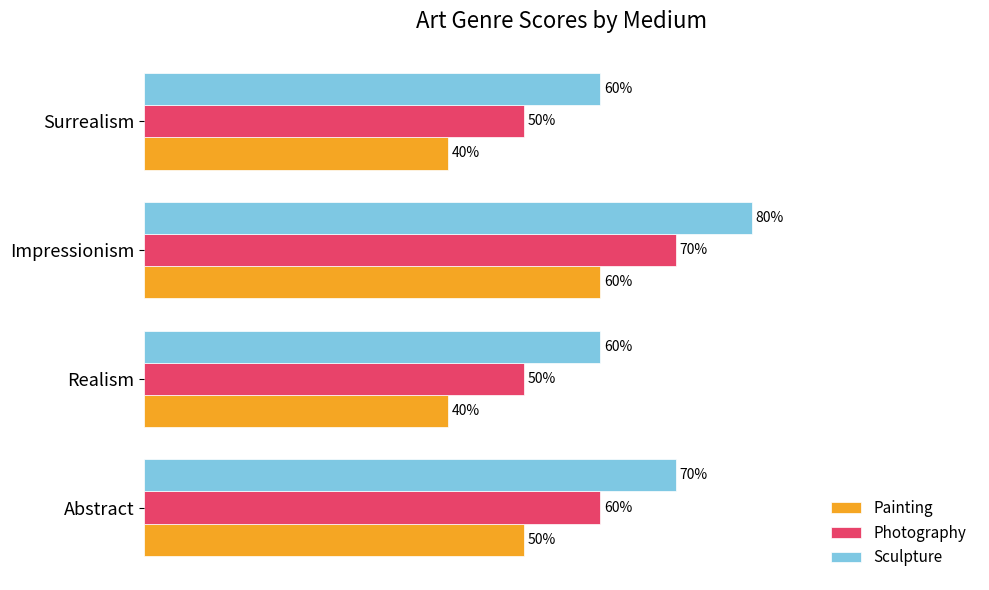

Which category has the highest value across all series?

Impressionism